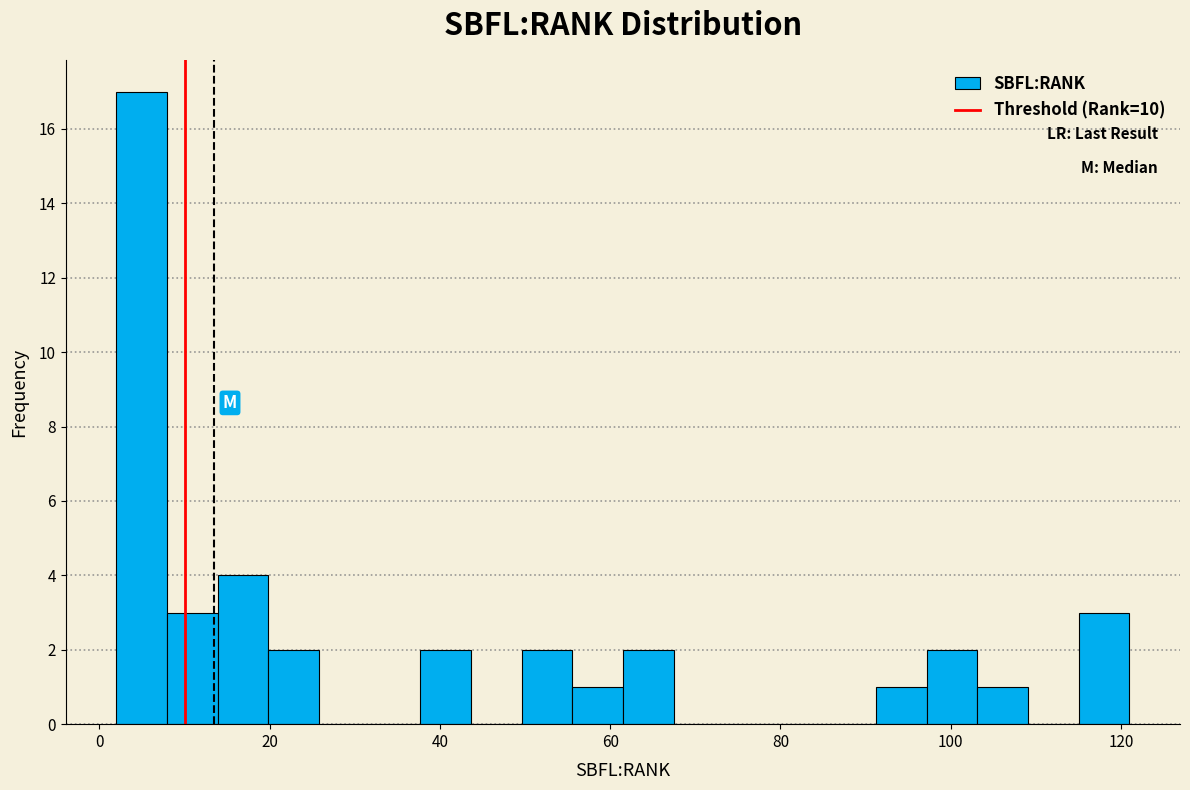

Read against the x-axis, roughly where is the centre of the tallest bar?

4